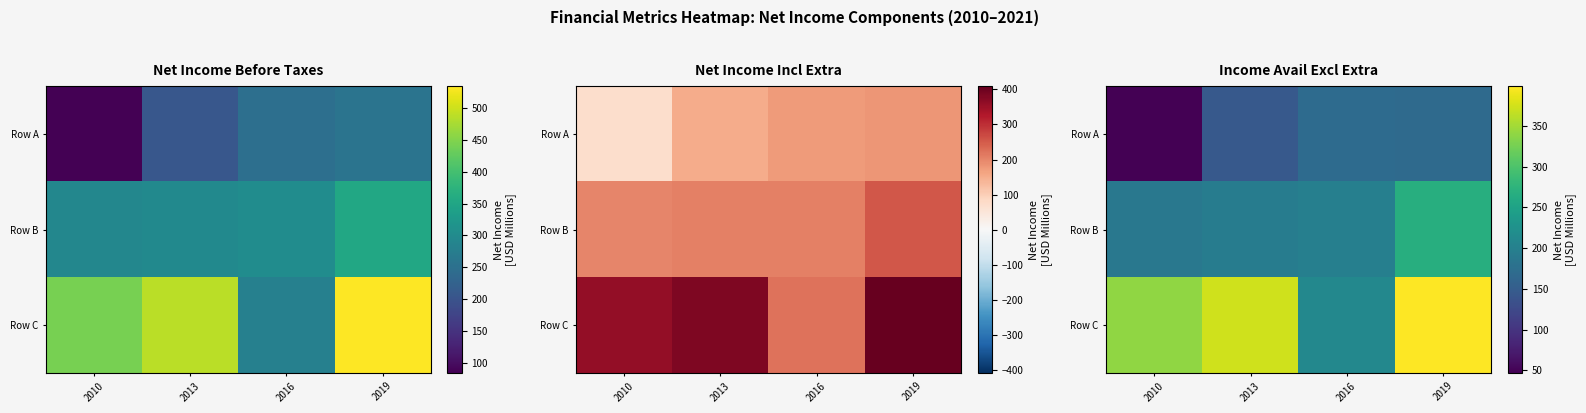

The value of Row A at 2010 is 47.0. True or false?

True